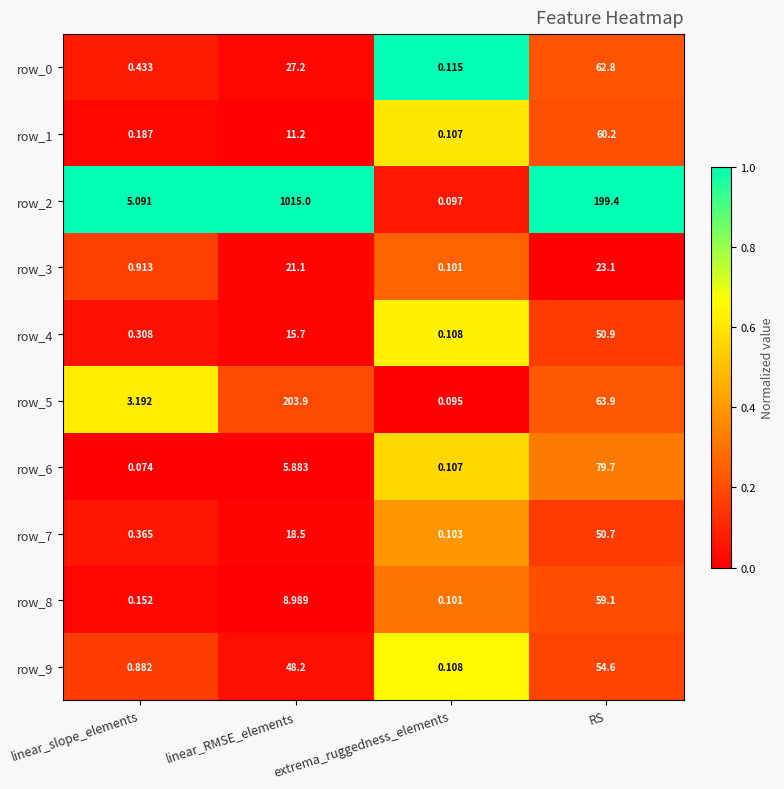

At which category is the sum across all series the highest?

linear_RMSE_elements